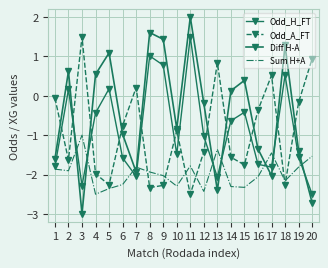

Is it true that Sum H+A equals -1.0 at 20?

False